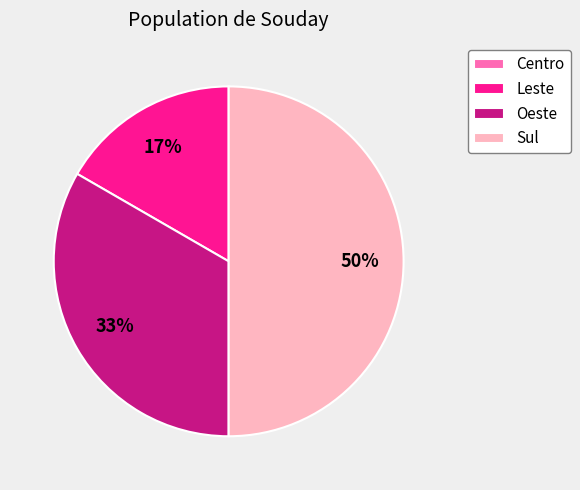

What is the largest slice in the pie chart?

Sul